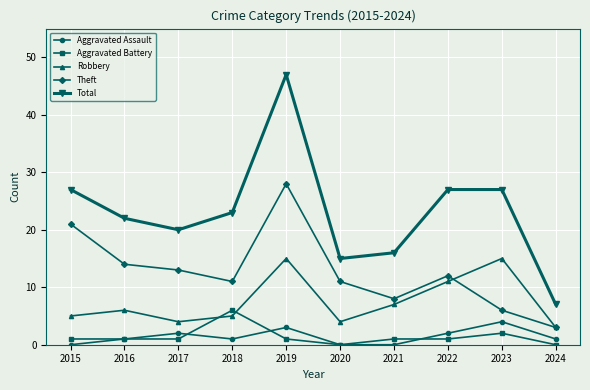

Count the number of data series in this chart.

5